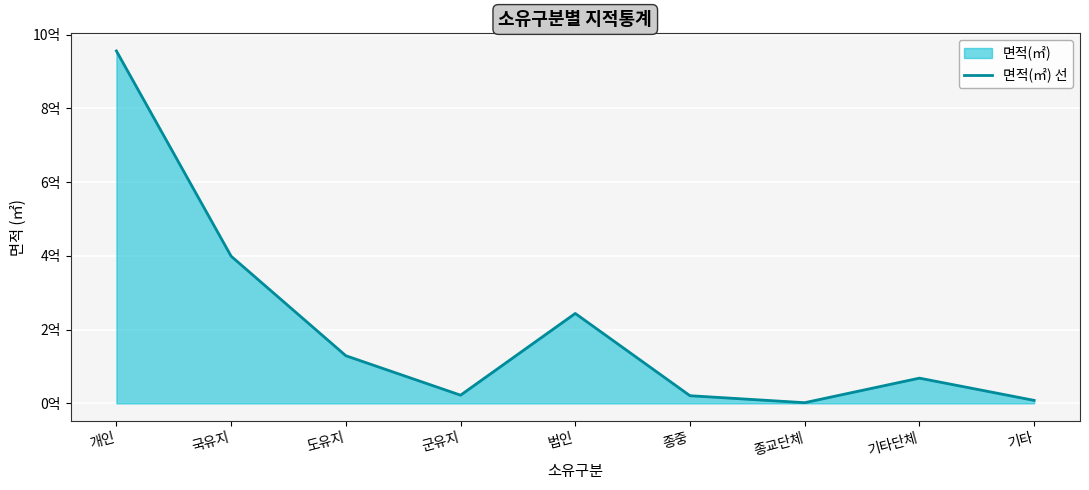

At which category does the chart reach its peak across all series?

개인